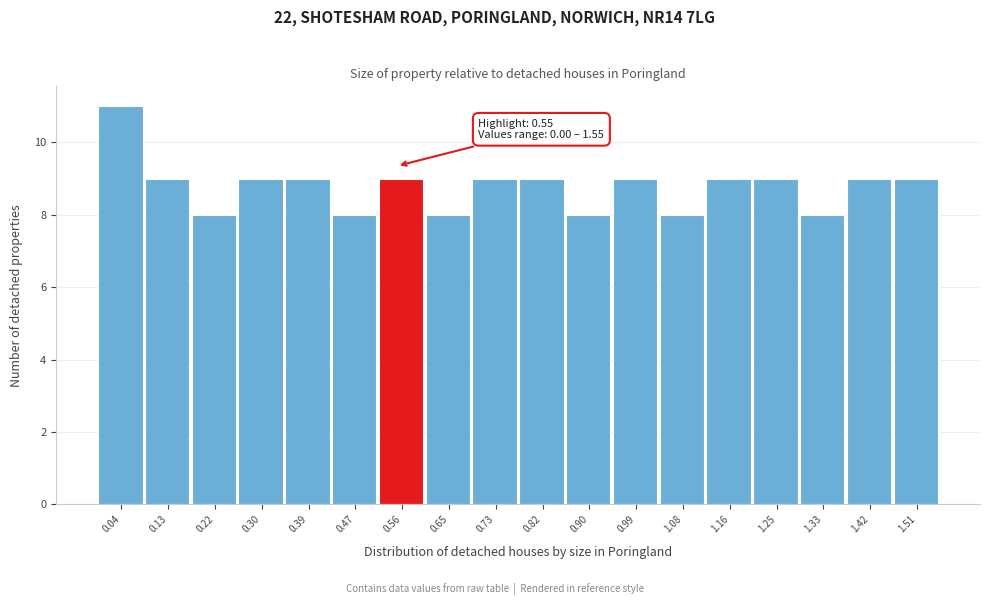

Over which range of the x-axis is the bar tallest?

0.00 to 0.09